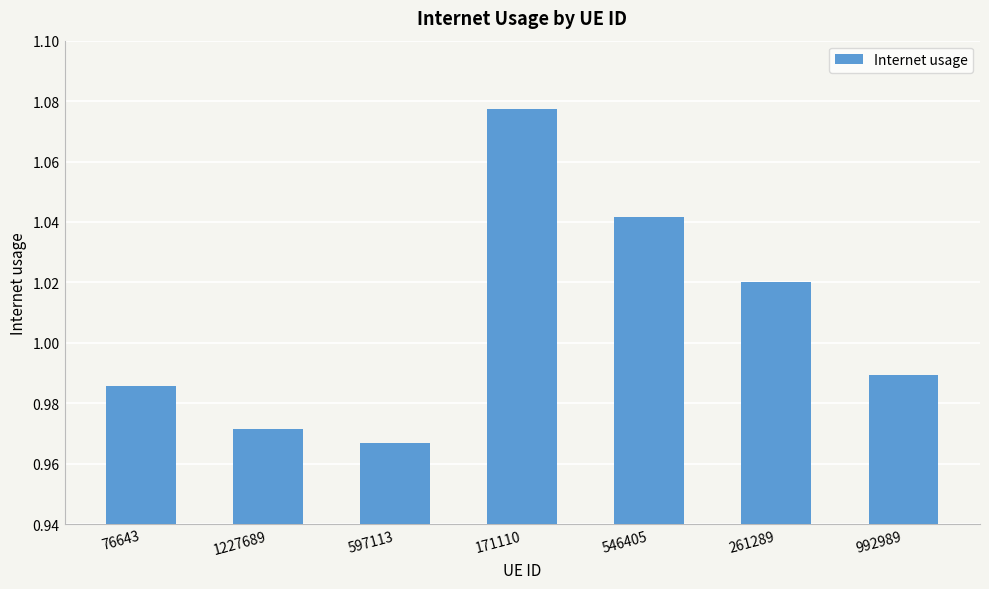

List the labels in order of value, smallest first.

597113, 1227689, 76643, 992989, 261289, 546405, 171110